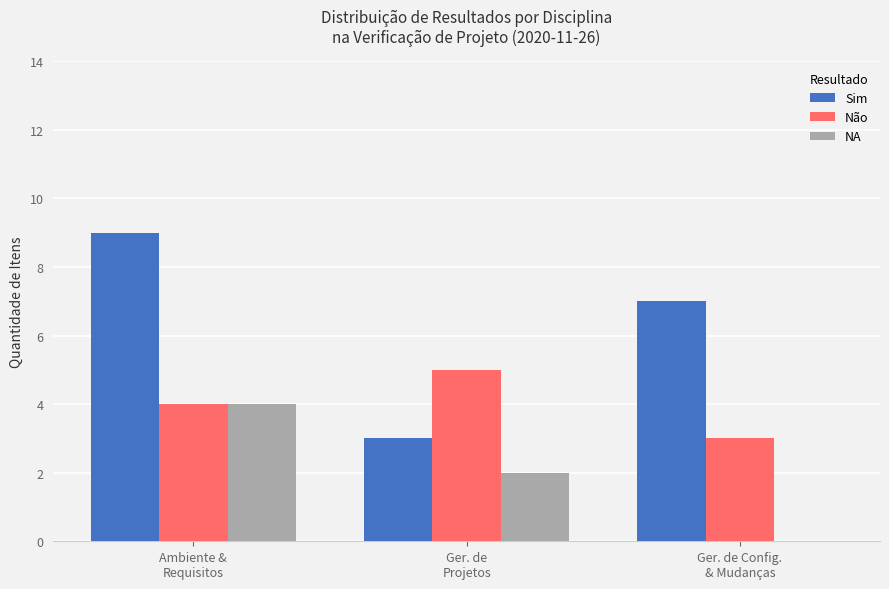

What is the sum of the Não values at Ger. de
Projetos and Ambiente &
Requisitos?

9